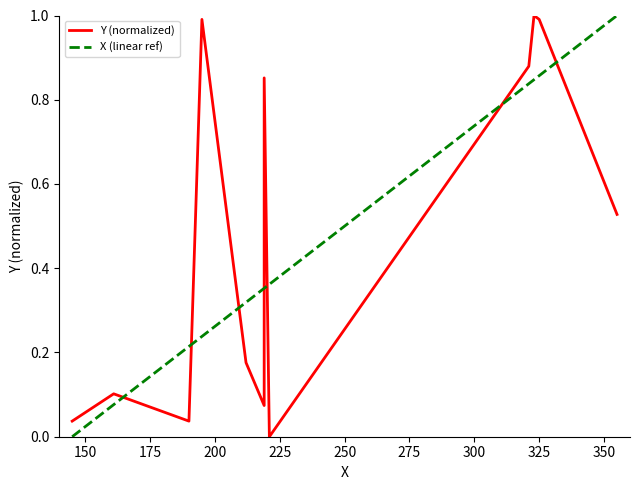

How many values in the Y (normalized) series exceed 0?

11